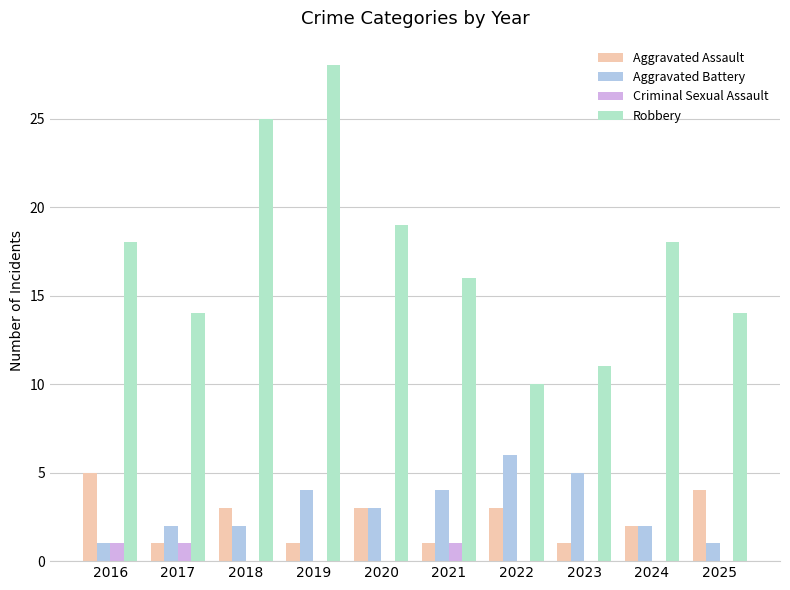

Reading left to right, what are all the values shown in this chart?

Aggravated Assault: 2016=5	2017=1	2018=3	2019=1	2020=3	2021=1	2022=3	2023=1	2024=2	2025=4
Aggravated Battery: 2016=1	2017=2	2018=2	2019=4	2020=3	2021=4	2022=6	2023=5	2024=2	2025=1
Criminal Sexual Assault: 2016=1	2017=1	2018=0	2019=0	2020=0	2021=1	2022=0	2023=0	2024=0	2025=0
Robbery: 2016=18	2017=14	2018=25	2019=28	2020=19	2021=16	2022=10	2023=11	2024=18	2025=14